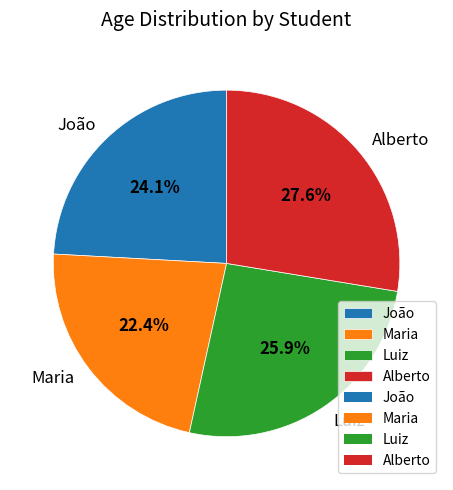

Rank the categories by value from highest to lowest.

Alberto, Luiz, João, Maria